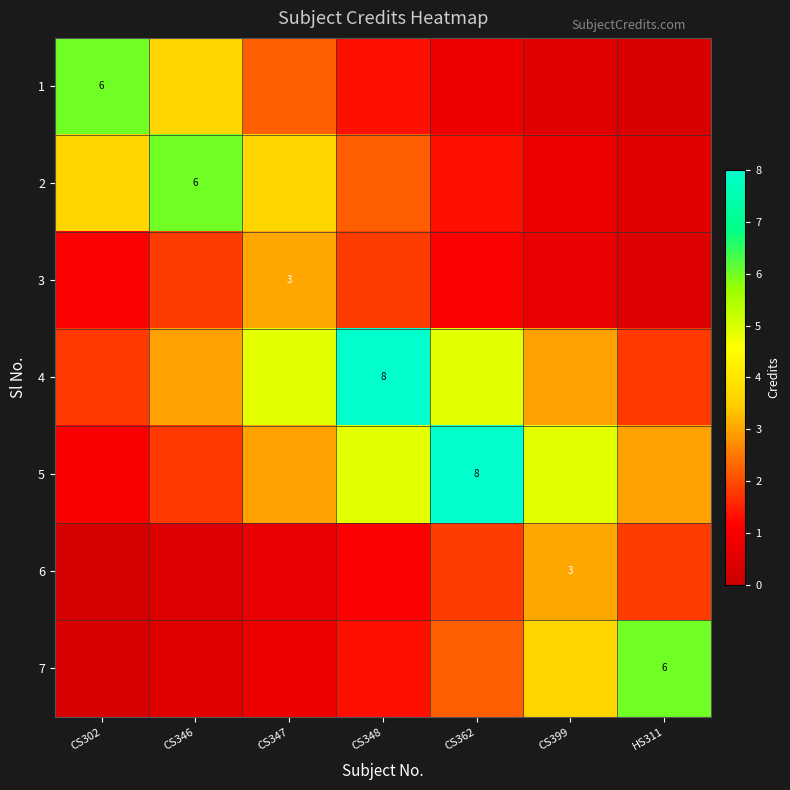

What is the sum of the 5 values at CS347 and CS346?

4.7